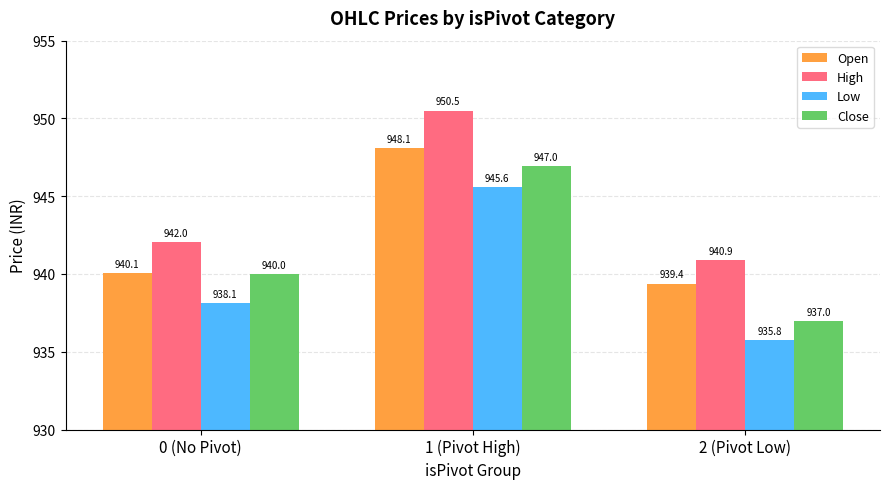

At which label does High reach its minimum?

2 (Pivot Low)